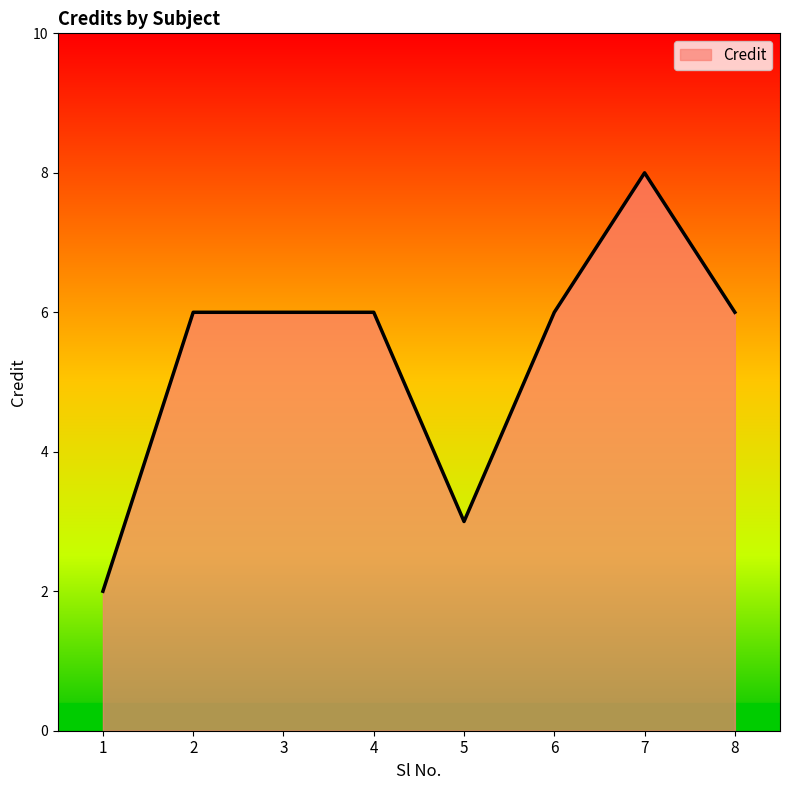

What is the change in value from 7 to 8?

-2